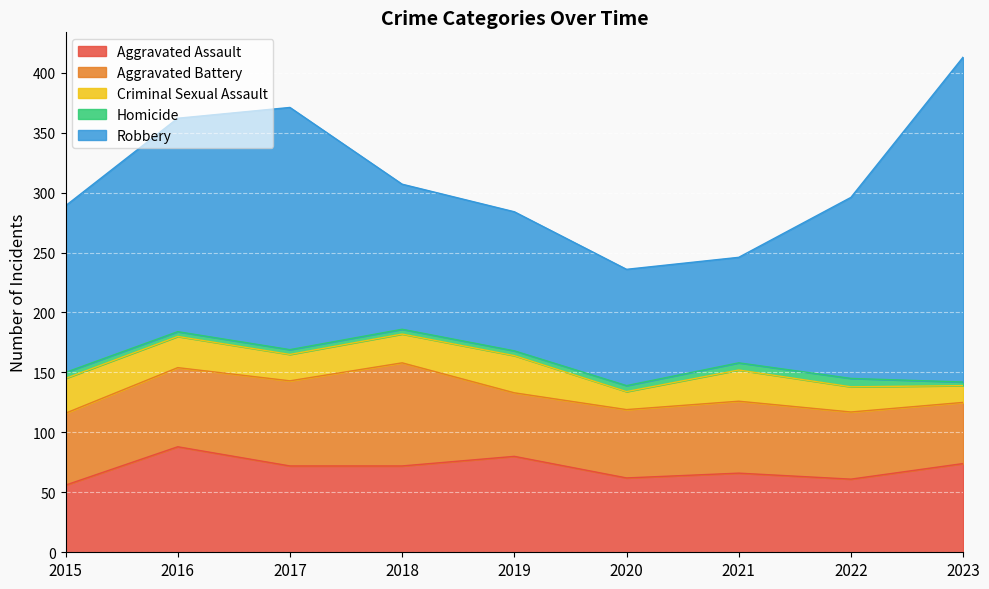

What is the minimum value for Homicide?

3